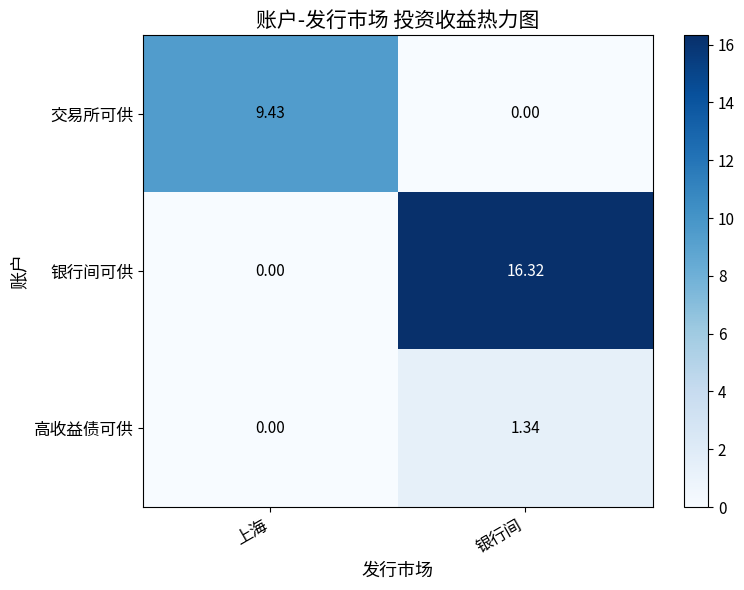

List the series in order of their peak value, lowest first.

高收益债可供, 交易所可供, 银行间可供